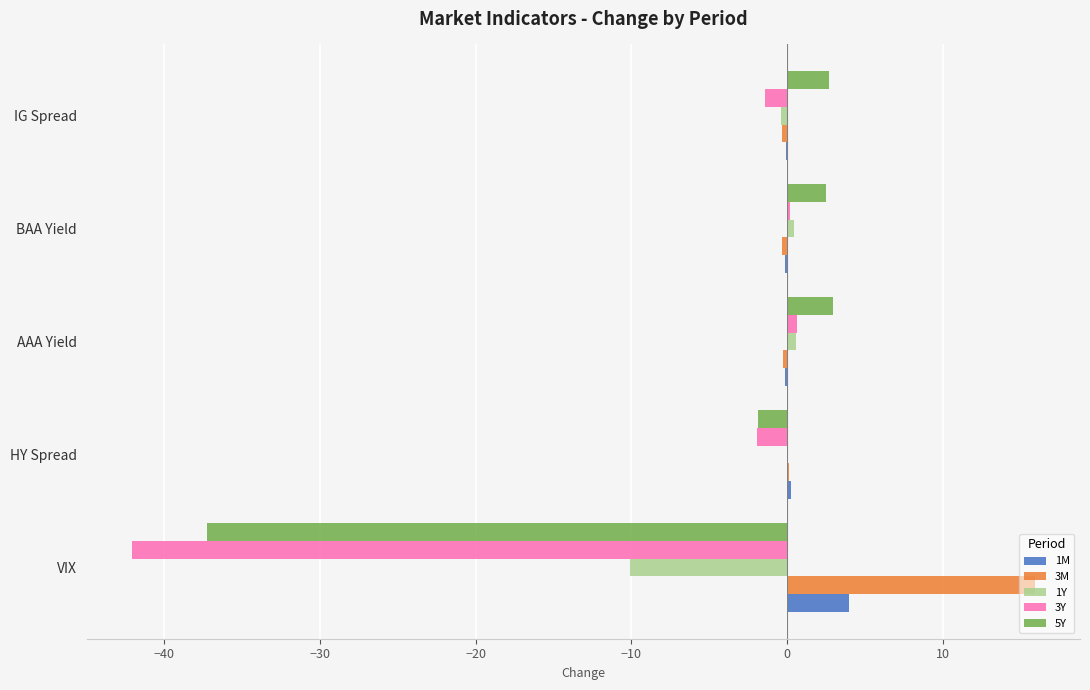

Which label corresponds to the largest value in the chart?

VIX